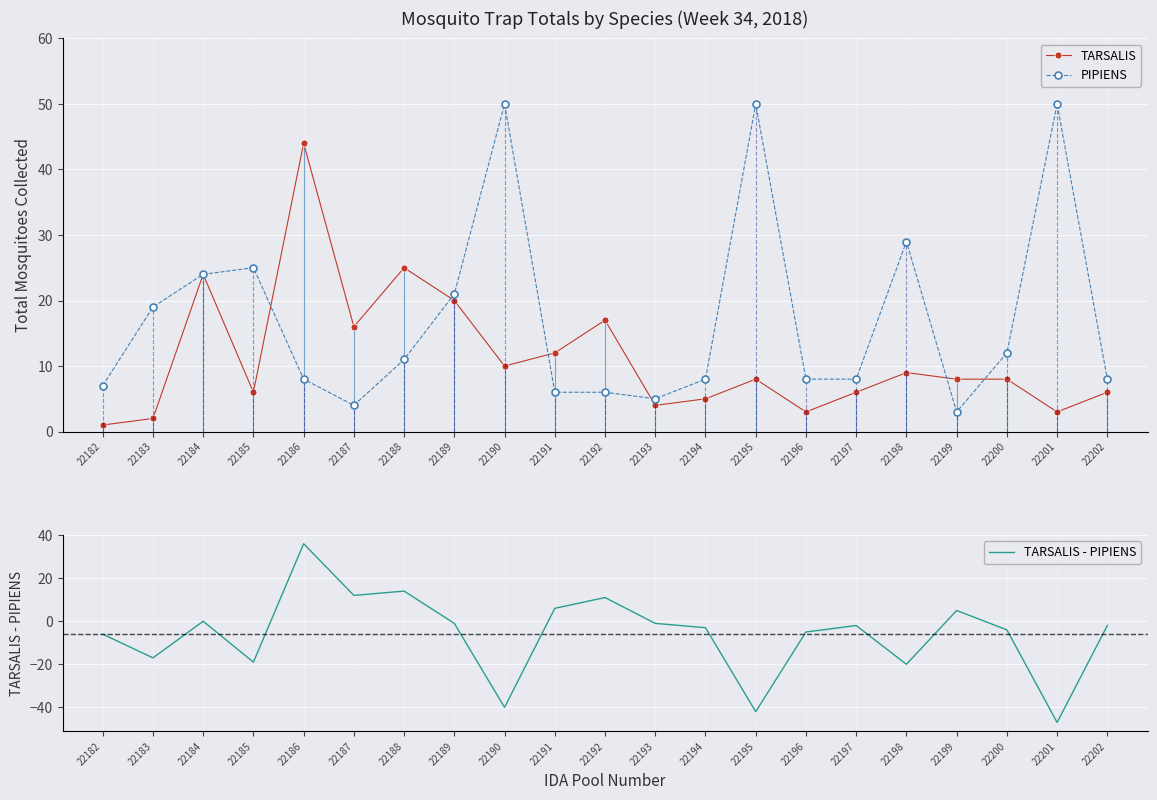

Reading right to left, list all the values displayed in this chart.

TARSALIS: 6	3	8	8	9	6	3	8	5	4	17	12	10	20	25	16	44	6	24	2	1
PIPIENS: 8	50	12	3	29	8	8	50	8	5	6	6	50	21	11	4	8	25	24	19	7
TARSALIS - PIPIENS: -2	-47	-4	5	-20	-2	-5	-42	-3	-1	11	6	-40	-1	14	12	36	-19	0	-17	-6